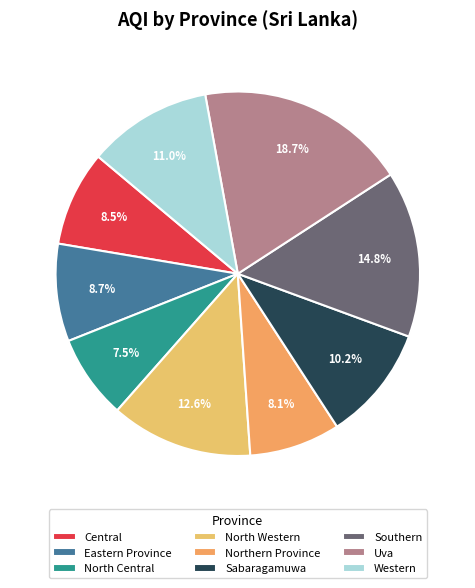

Does Western represent more than half of the total?

No